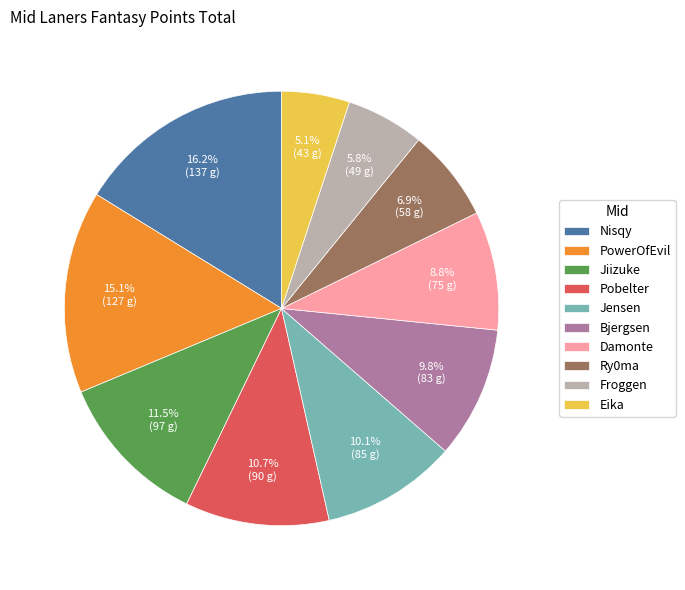

Combined, do Pobelter and Bjergsen account for over 50%?

No